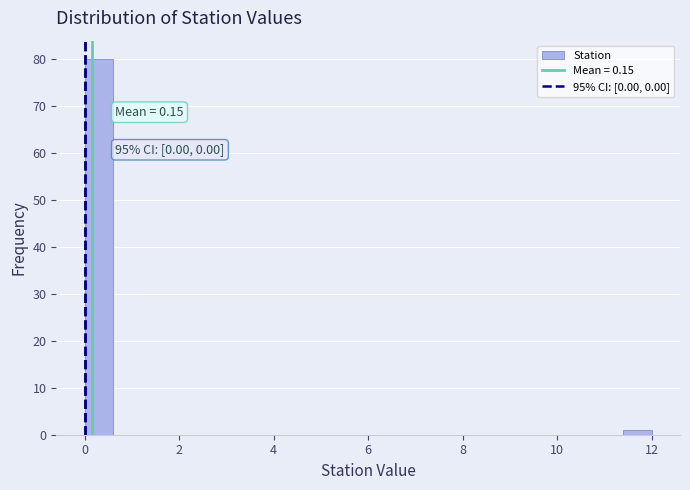

Around what value on the x-axis is the tallest bar? Give the approximate position of its centre, as read against the axis.

0.4